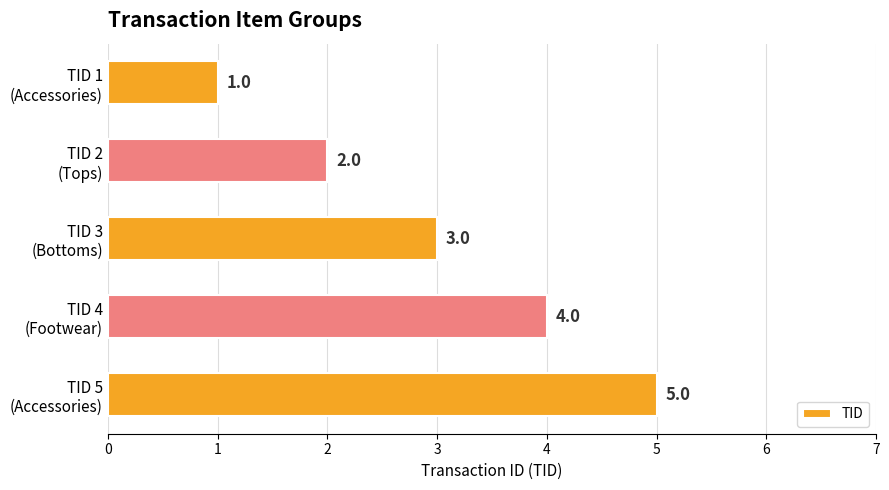

What is the value of the 3rd bar from the top?

3